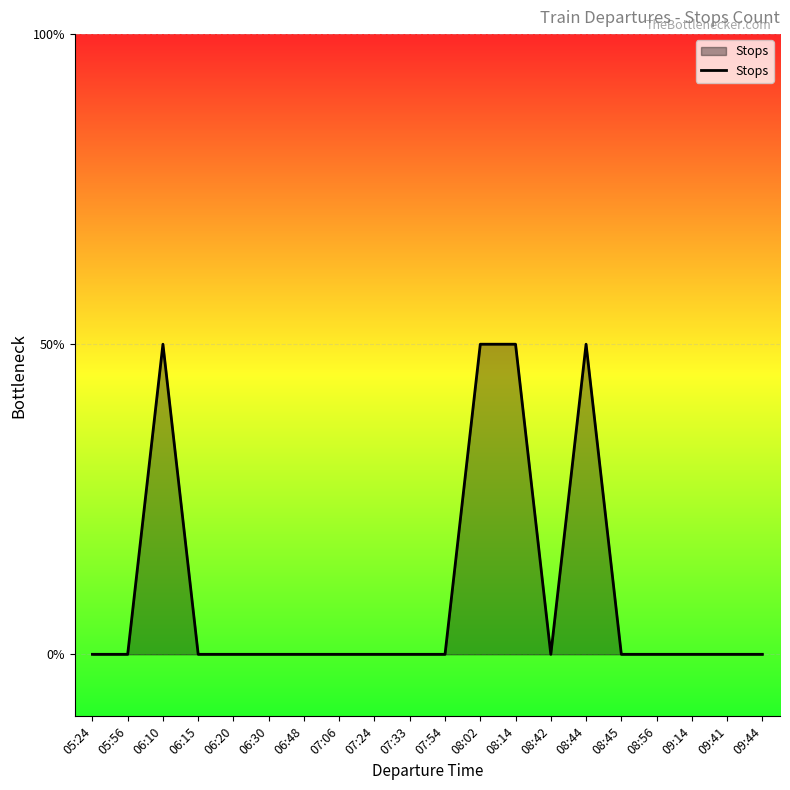

Does the chart have visible grid lines?

Yes